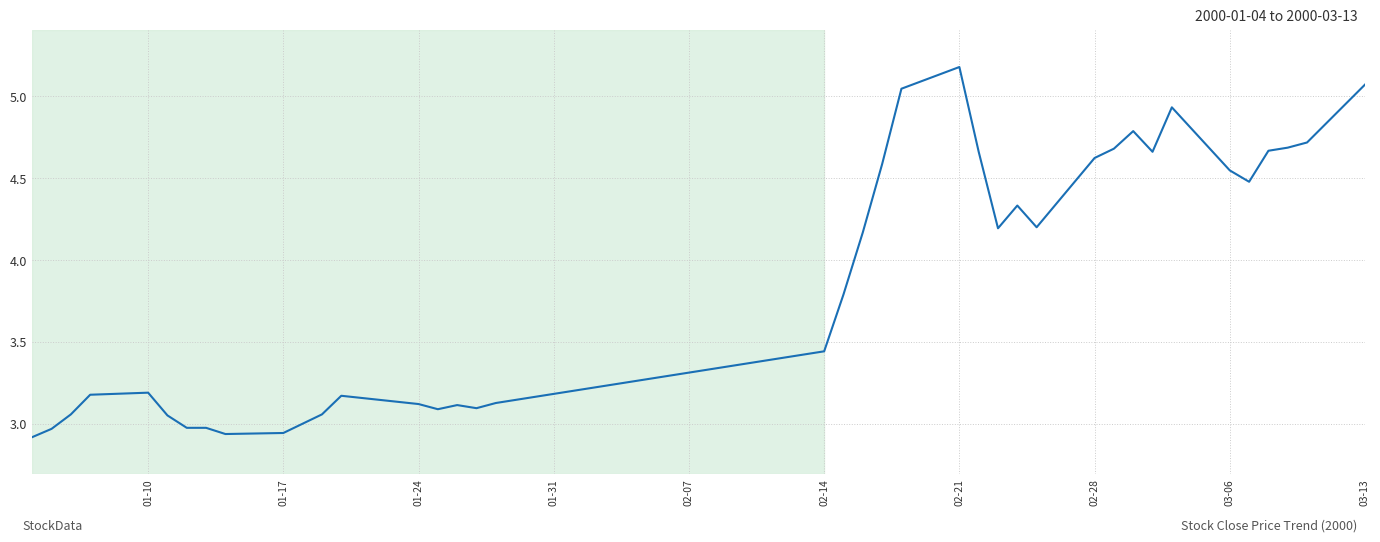

Count the number of categories in the chart.

40